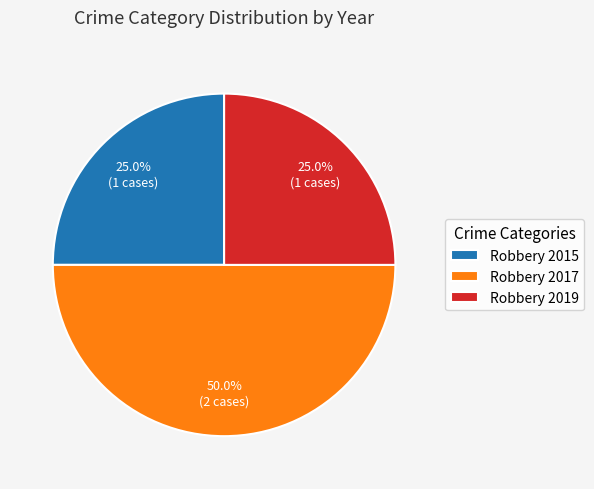

Which category has the biggest portion of the pie?

Robbery 2017